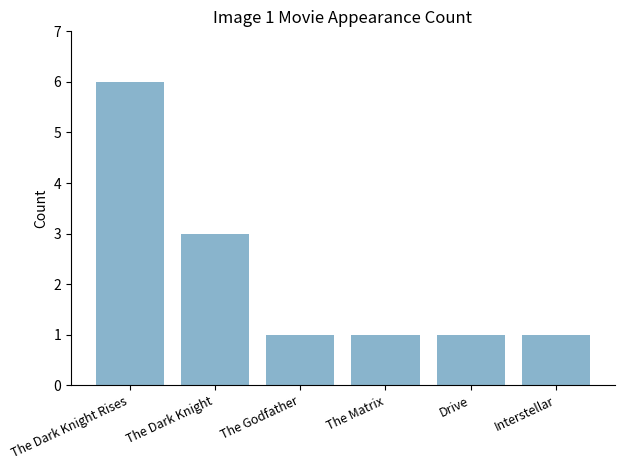

What is the difference between the values at The Dark Knight Rises and The Dark Knight?

3